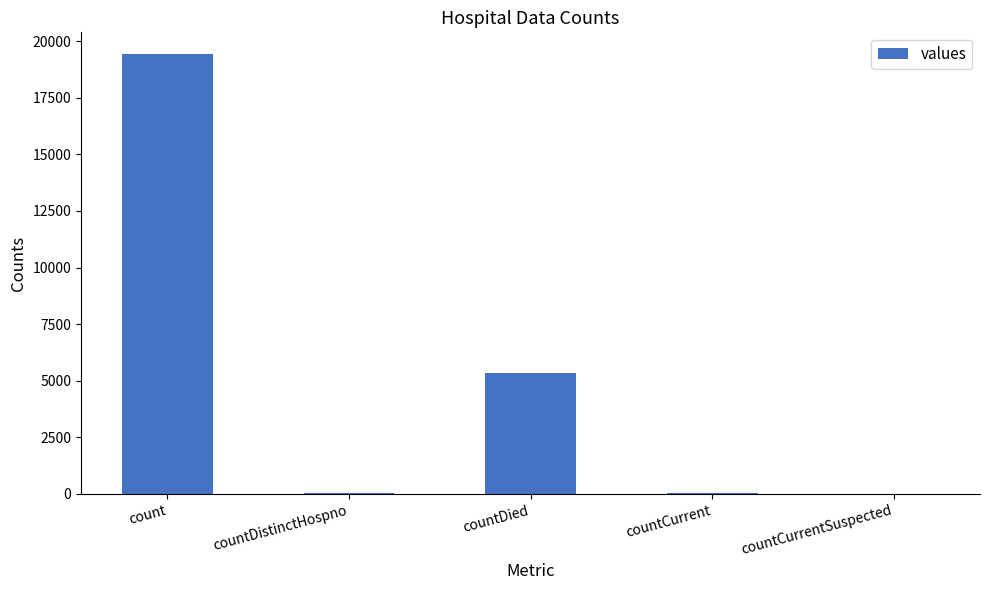

Which category has the highest value across all series?

count